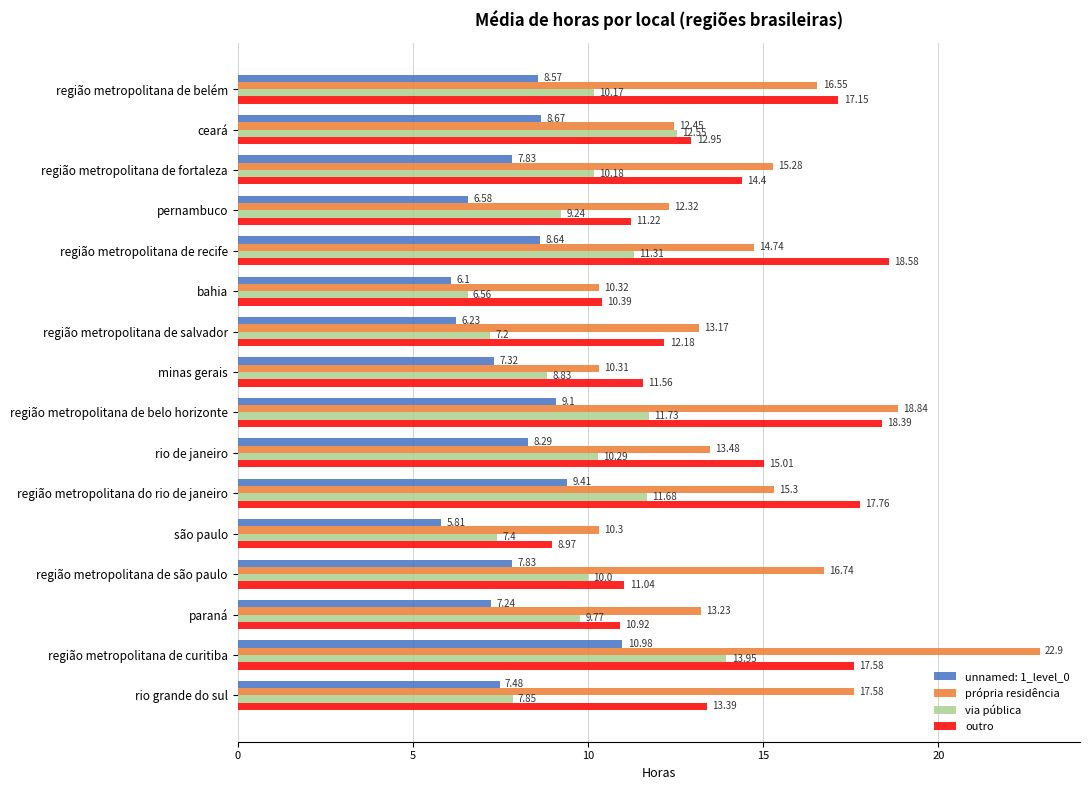

At which category is the sum across all series the highest?

região metropolitana de curitiba